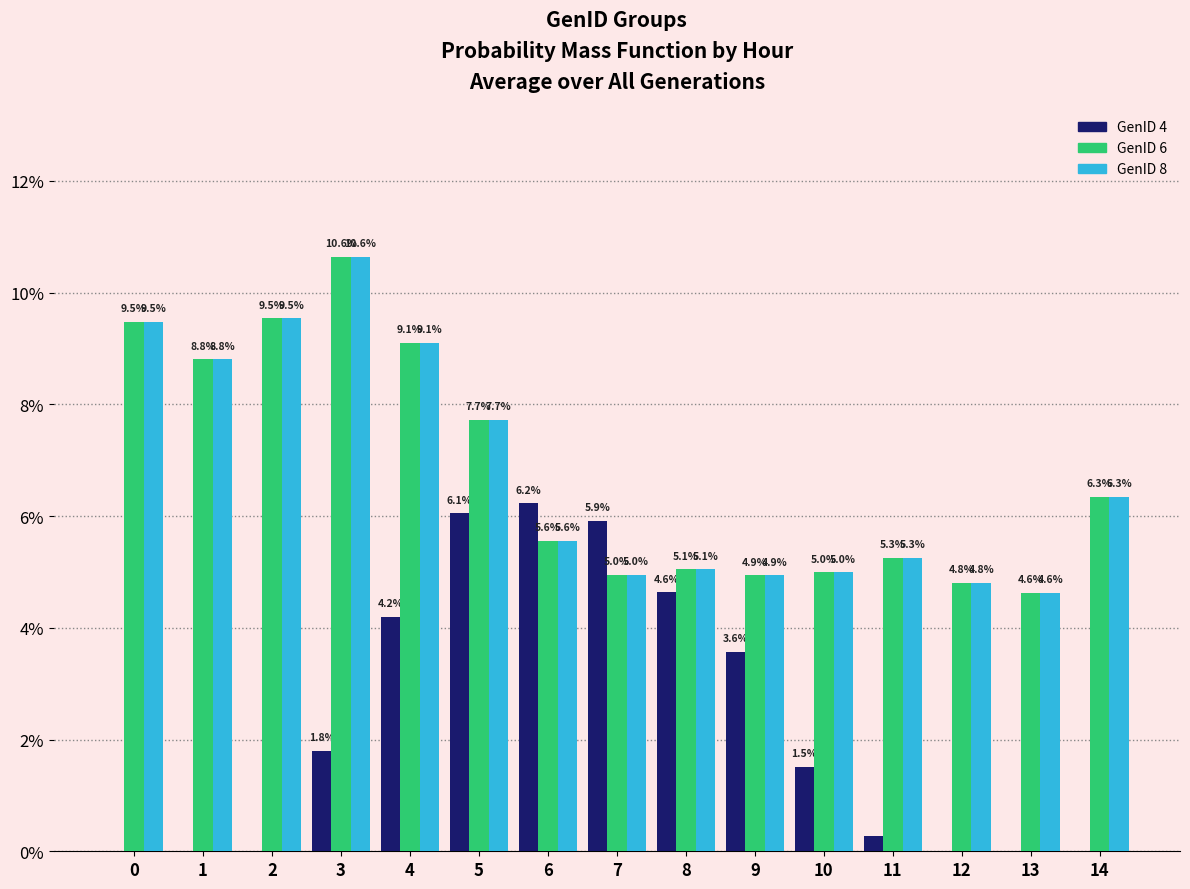

At which label does GenID 6 reach its peak?

3